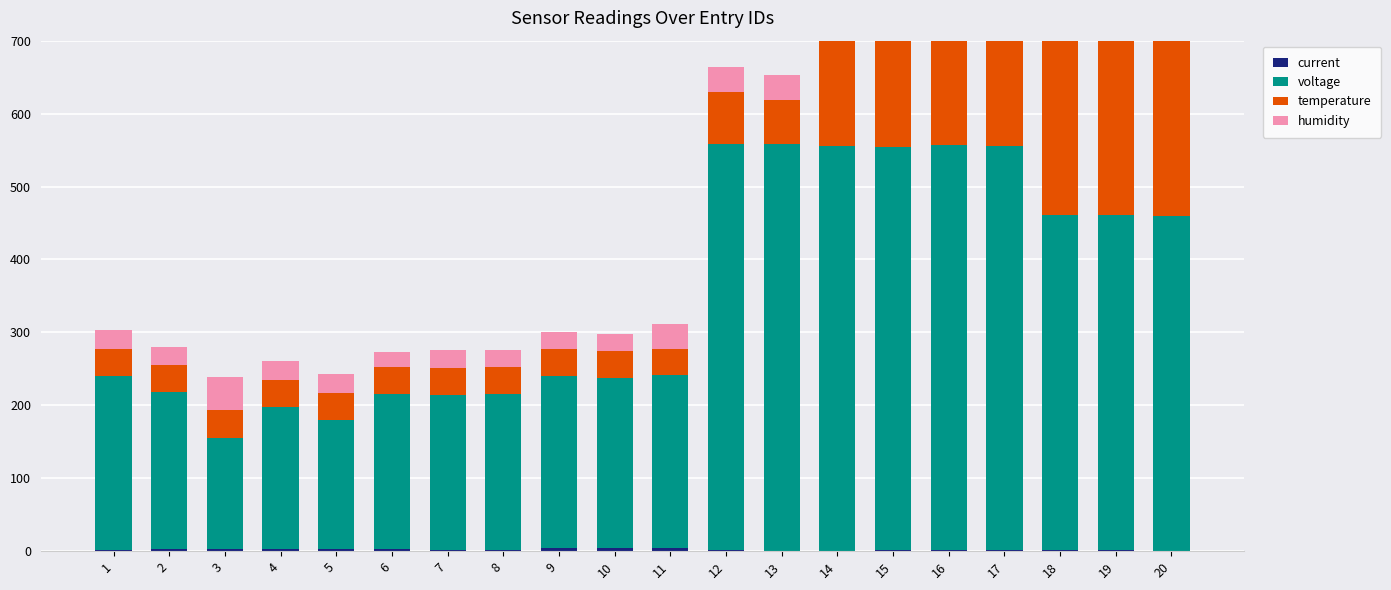

Between 15 and 18, which series saw the biggest shift?

voltage